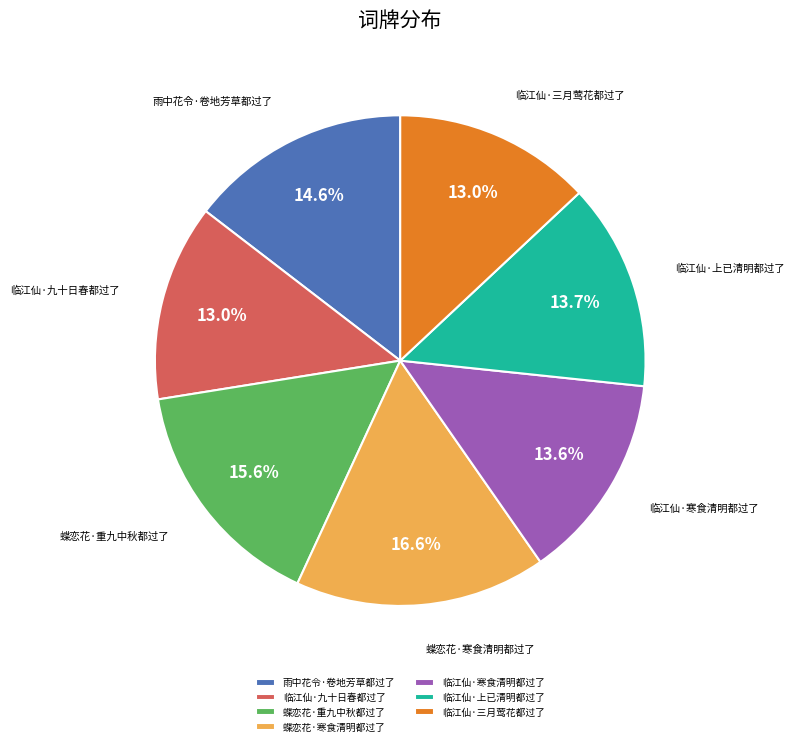

Which category has the biggest portion of the pie?

蝶恋花·寒食清明都过了